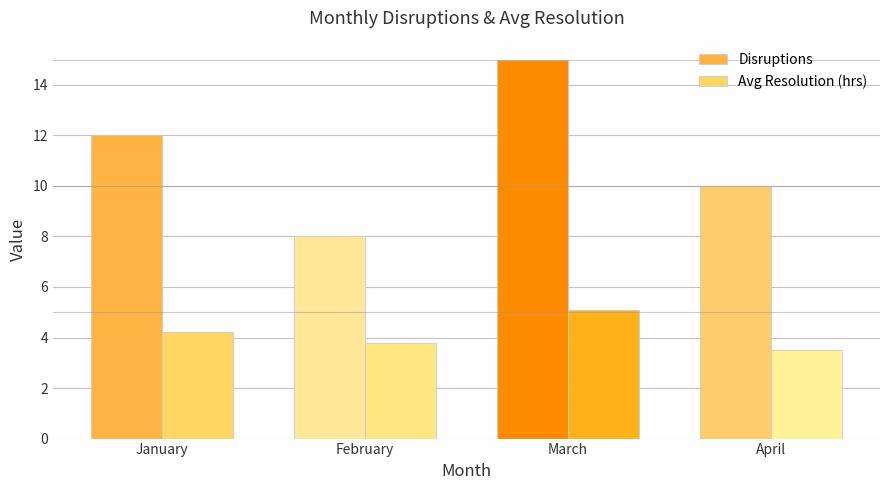

Are the bars horizontal?

No